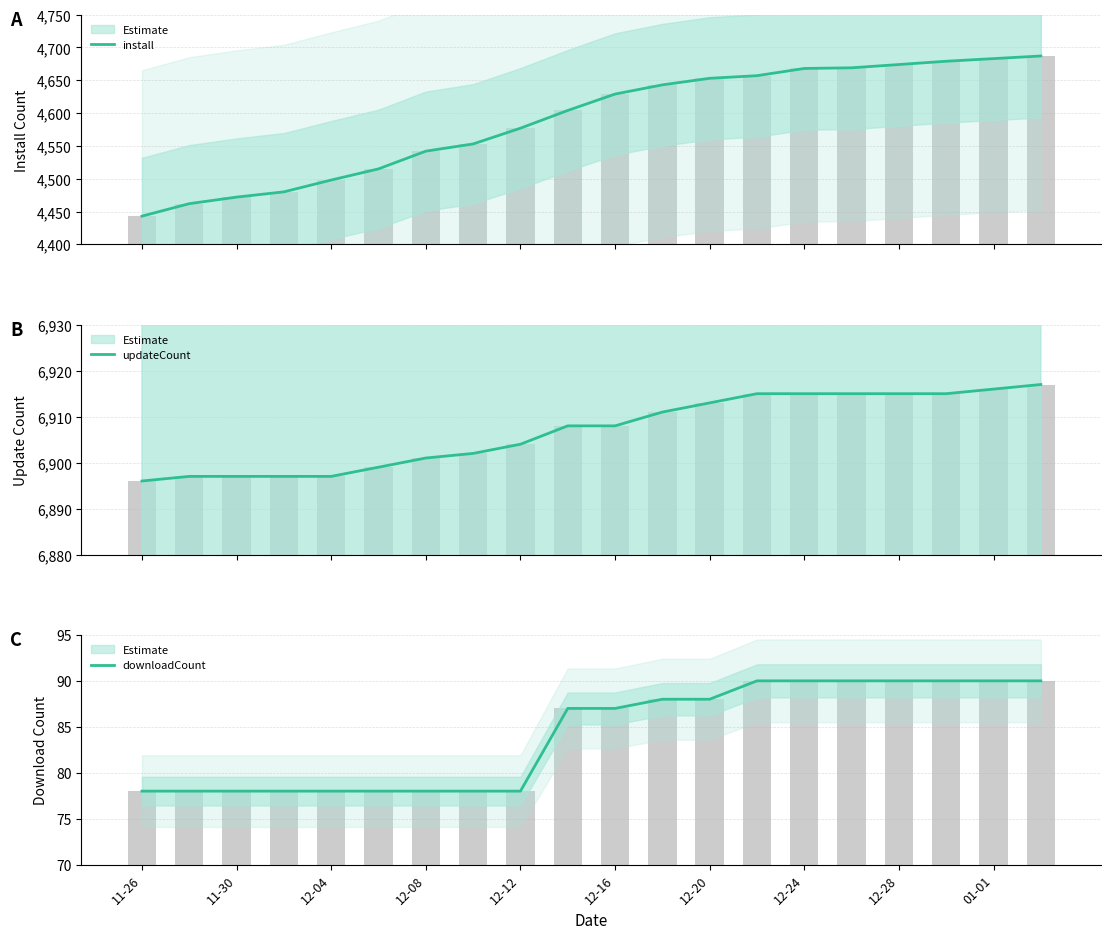

Between 12-04 and 12-16, which series saw the biggest shift?

install